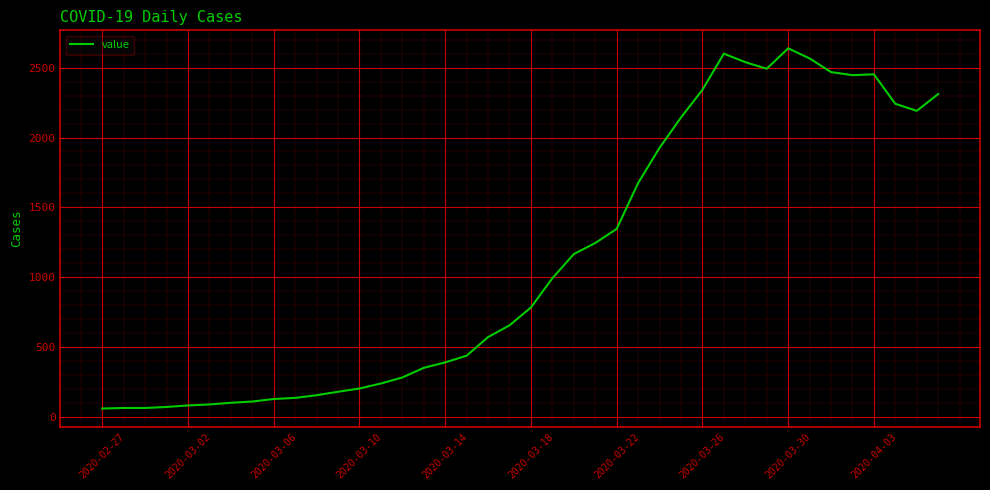

What is the smallest value displayed?

61